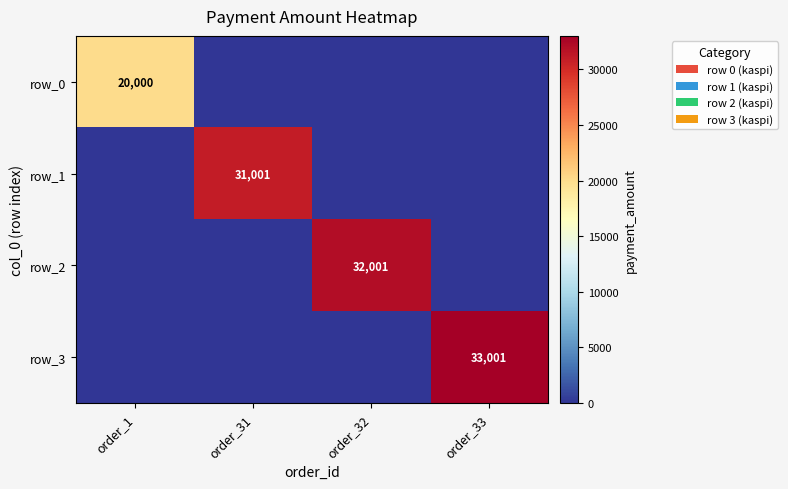

True or false: row_3 has a value of 0 at order_32.

True